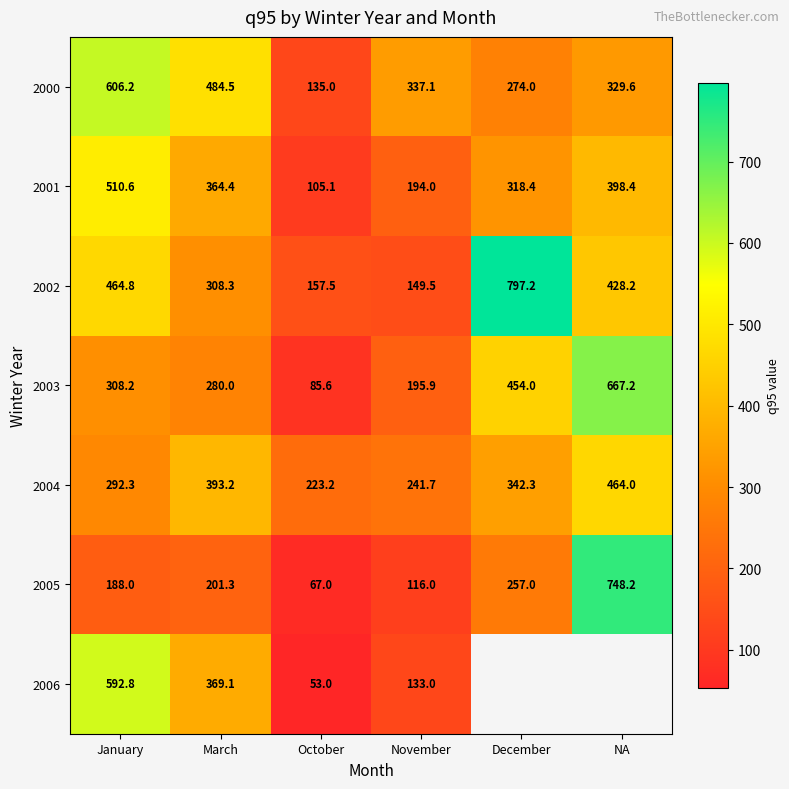

What is the difference between the maximum and minimum values in the 2001 series?

405.5